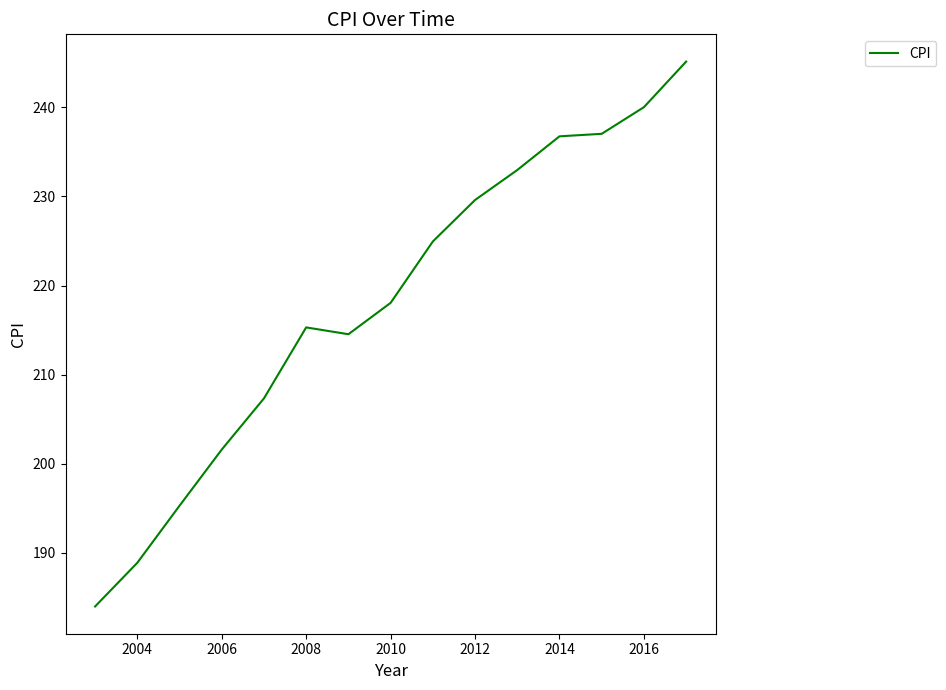

Does the chart display data point markers on the line(s)?

No